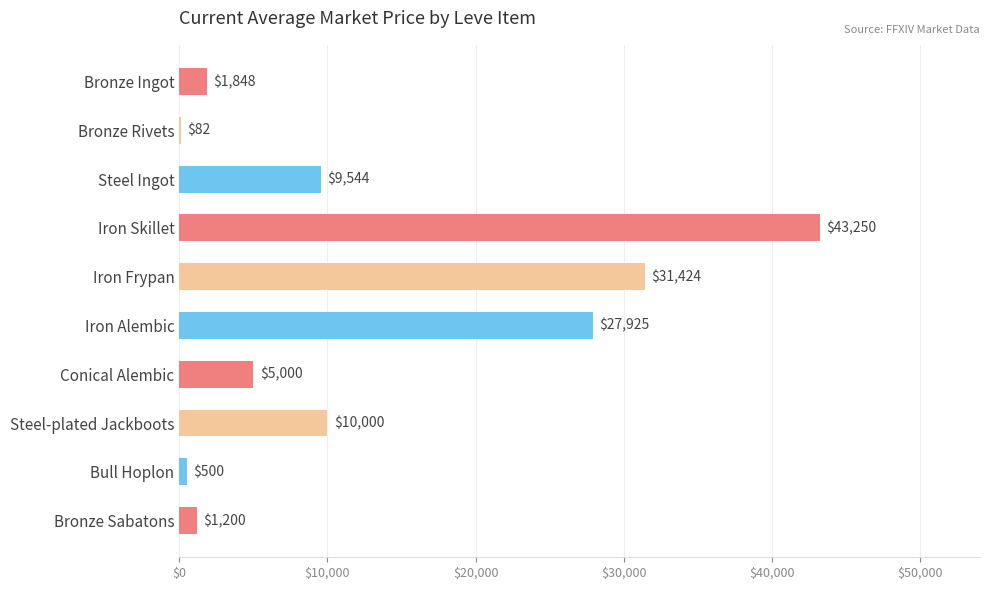

Where is the data nearest to the value 21666?

Iron Alembic